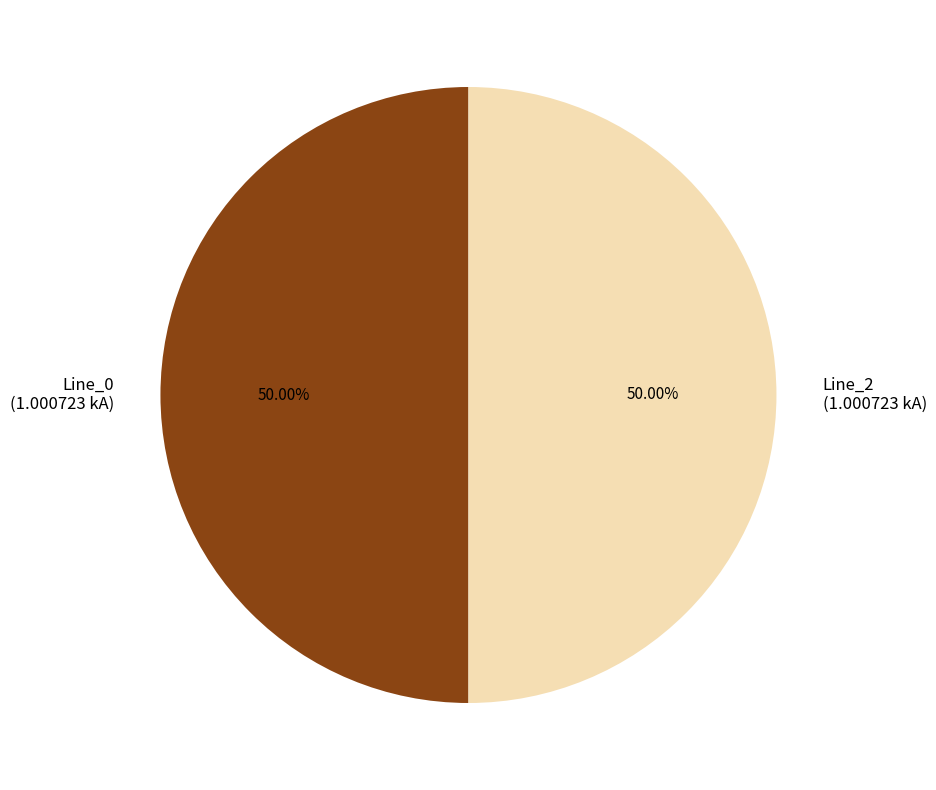

Count the number of slices in the pie.

2